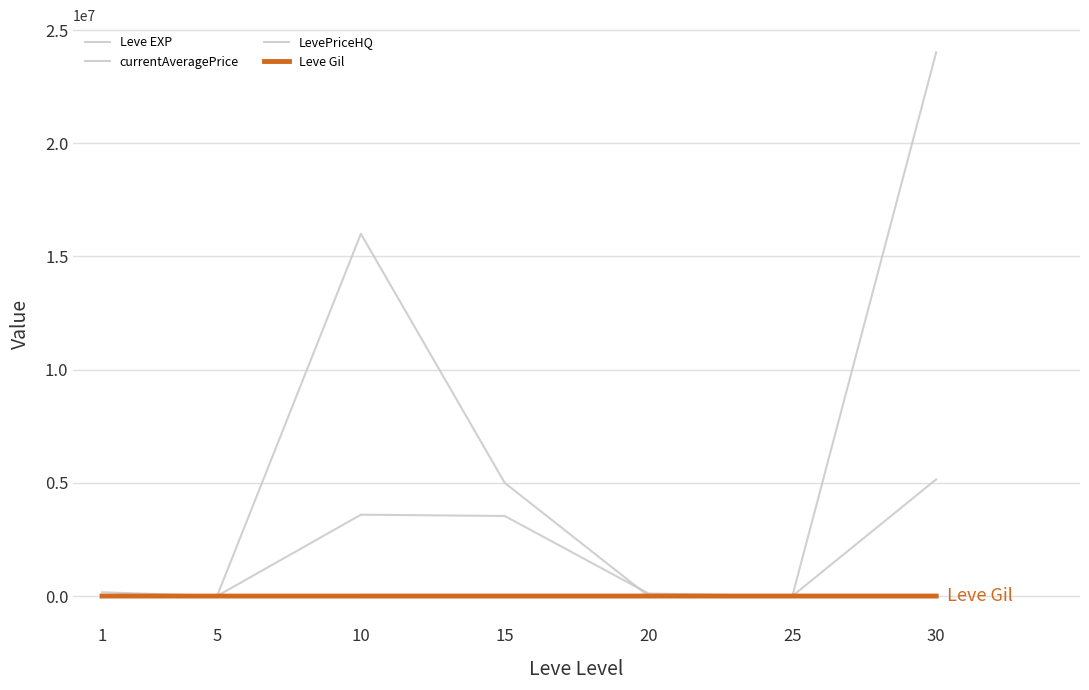

Is it true that Leve EXP equals 645.8 at 20?

True